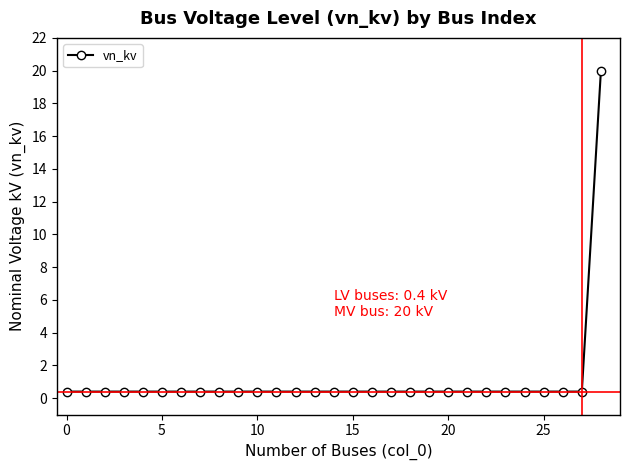

What is the difference between the maximum and minimum values?

19.6